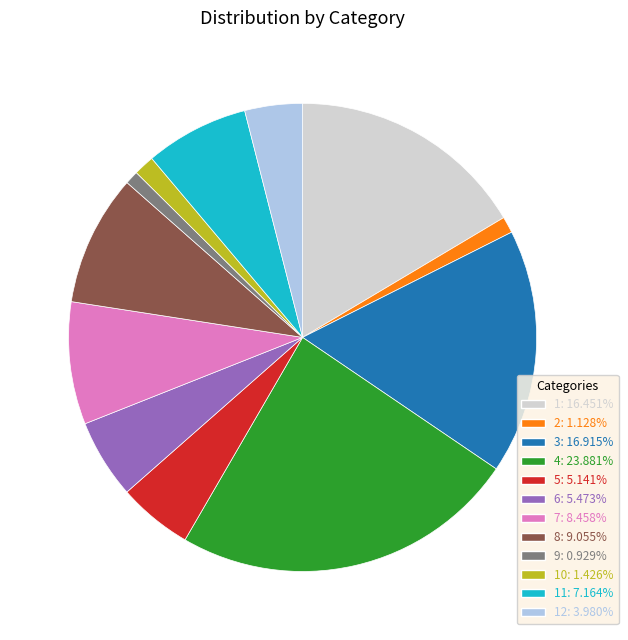

Does any single category account for the majority?

No